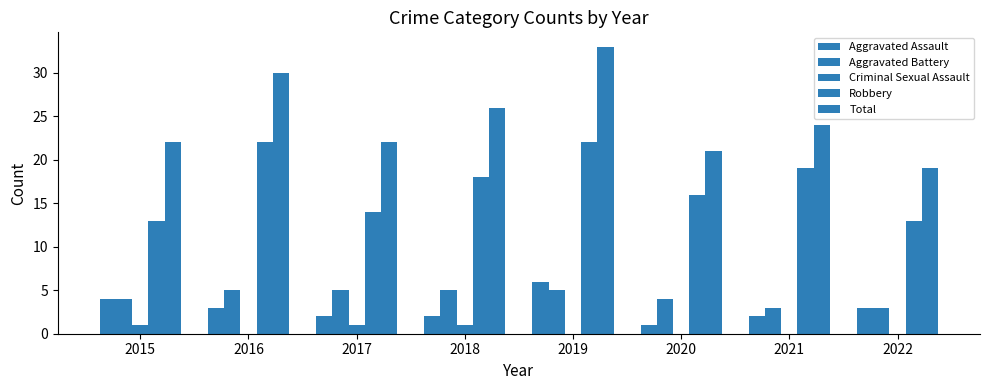

What is the total value across all series at 2016?

60